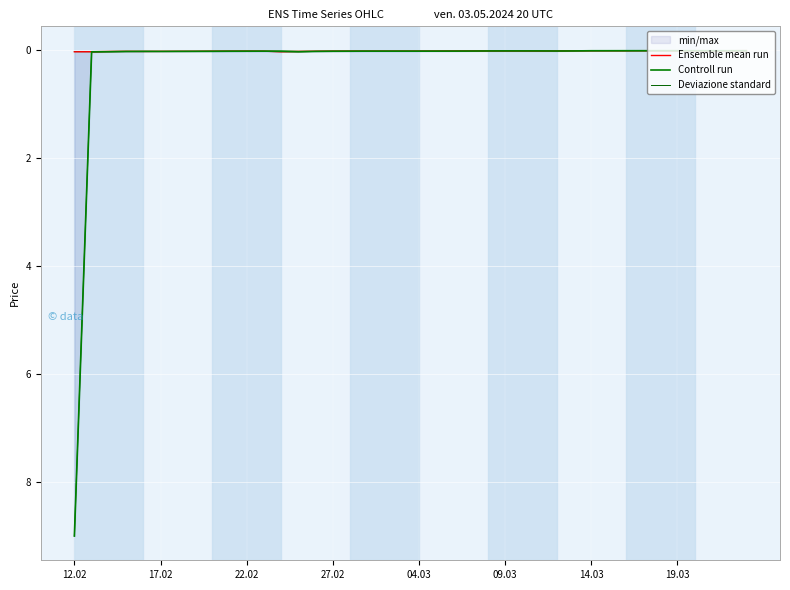

True or false: Controll run and Ensemble mean run intersect in this chart.

True